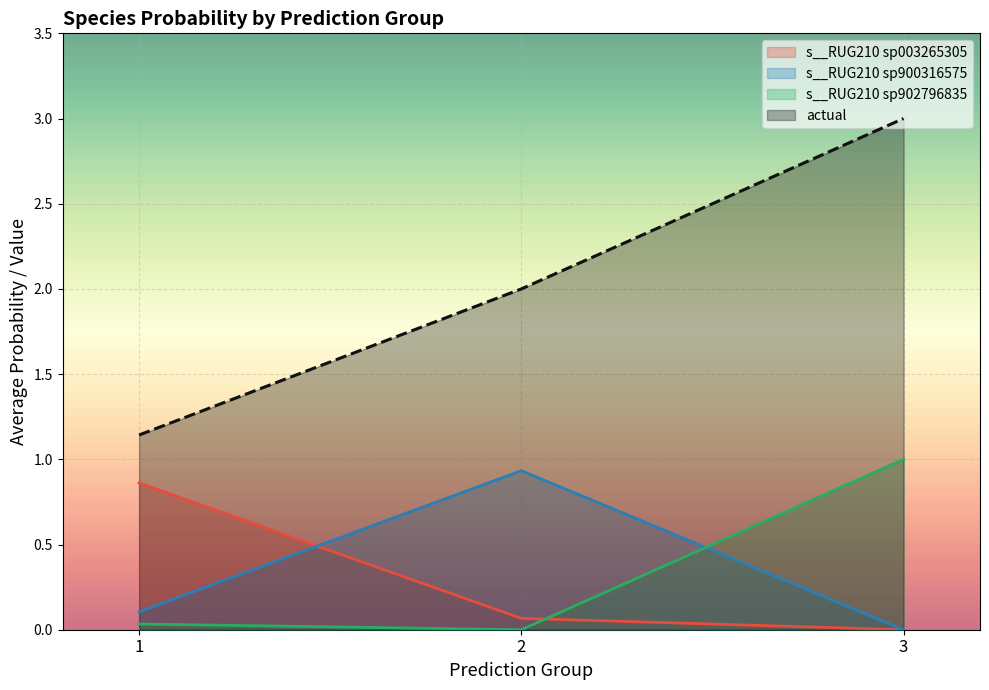

What is the total value across all series at 1?

1.3